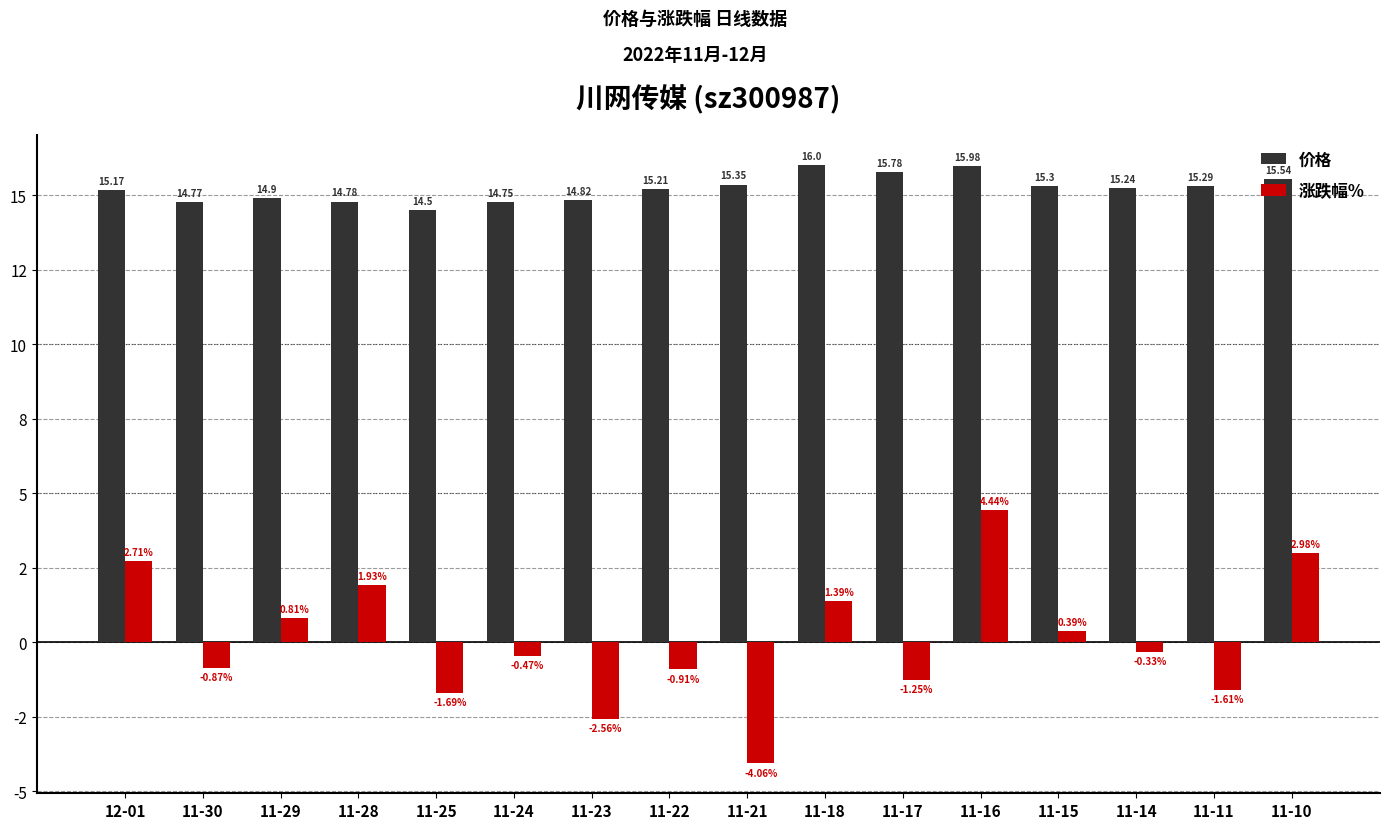

At which category is the sum across all series the highest?

11-16